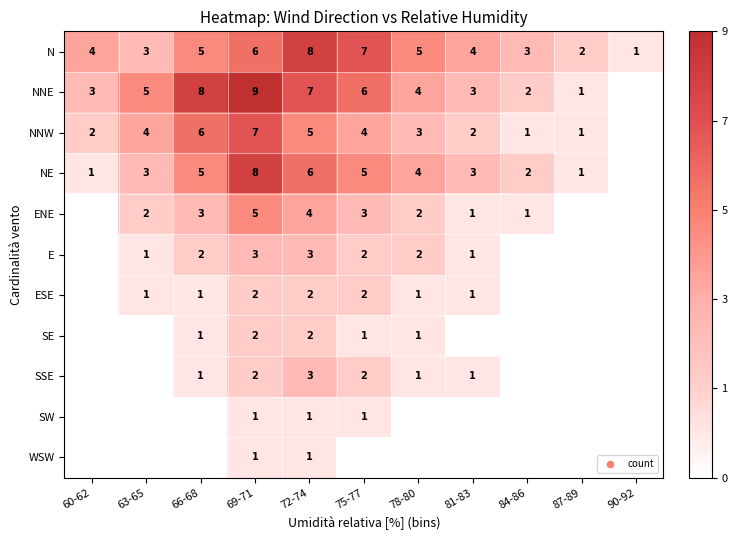

What is the spread (max minus min) of values at 63-65?

5